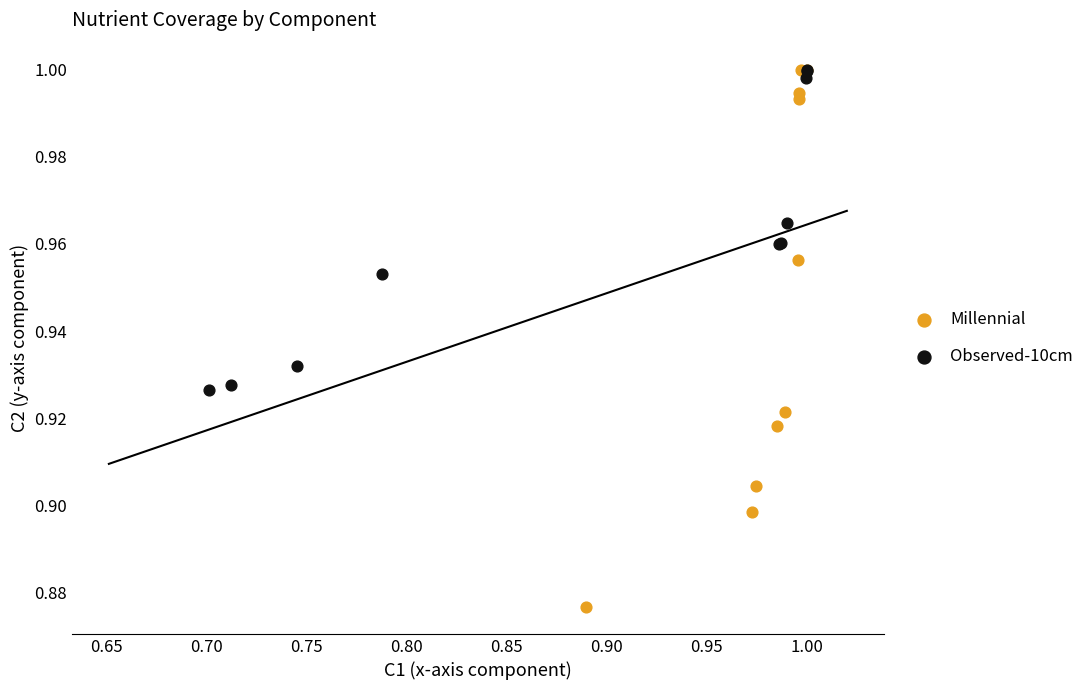

Which series has the largest Y range (max minus min)?

Millennial